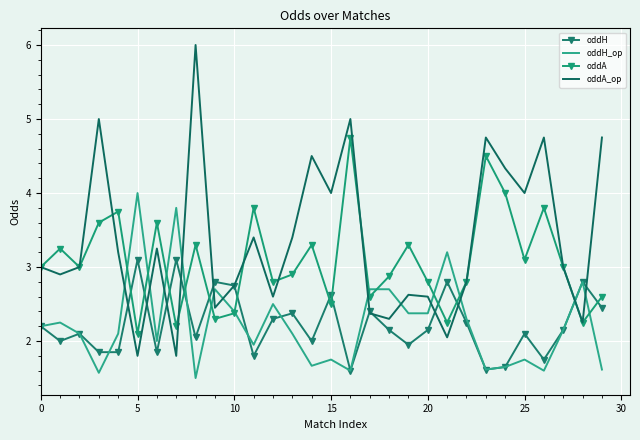

List the series in order of their peak value, lowest first.

oddH, oddH_op, oddA, oddA_op